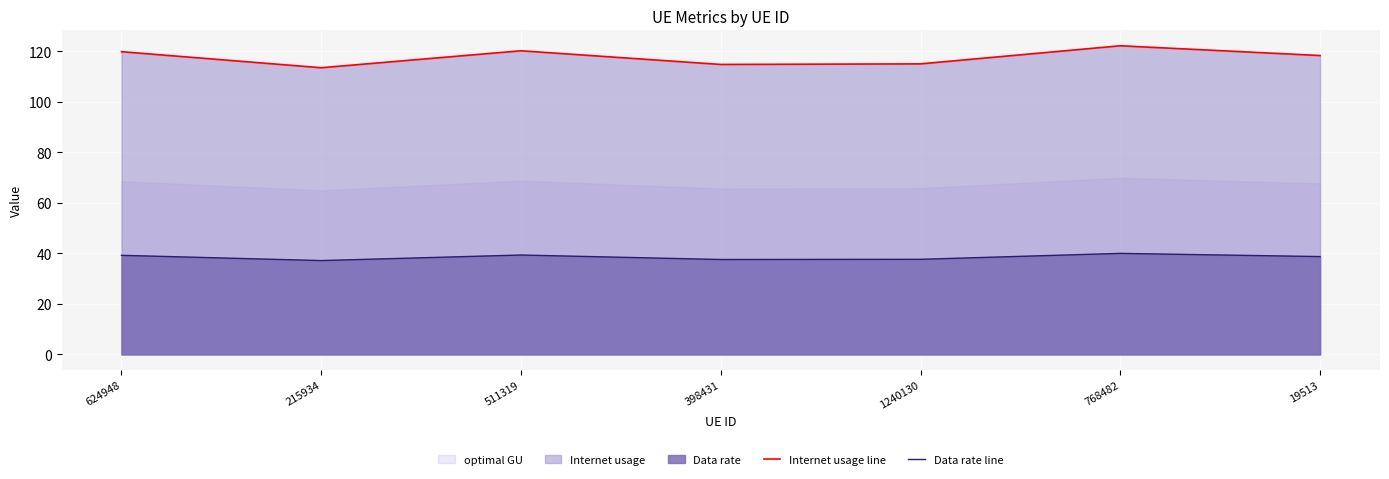

Which category has the lowest value across all series?

215934